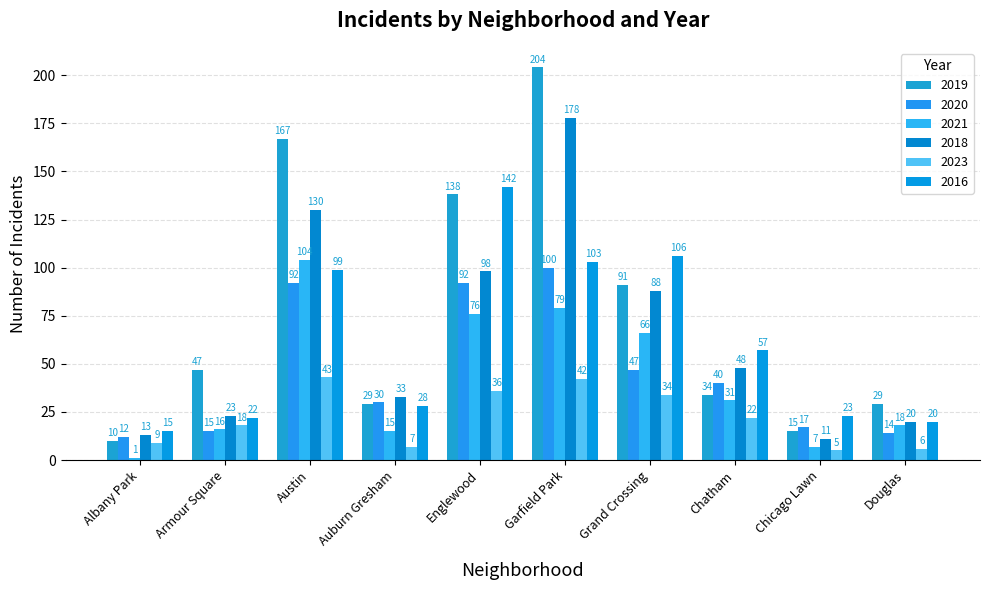

Between Chatham and Chicago Lawn, which series saw the biggest shift?

2018